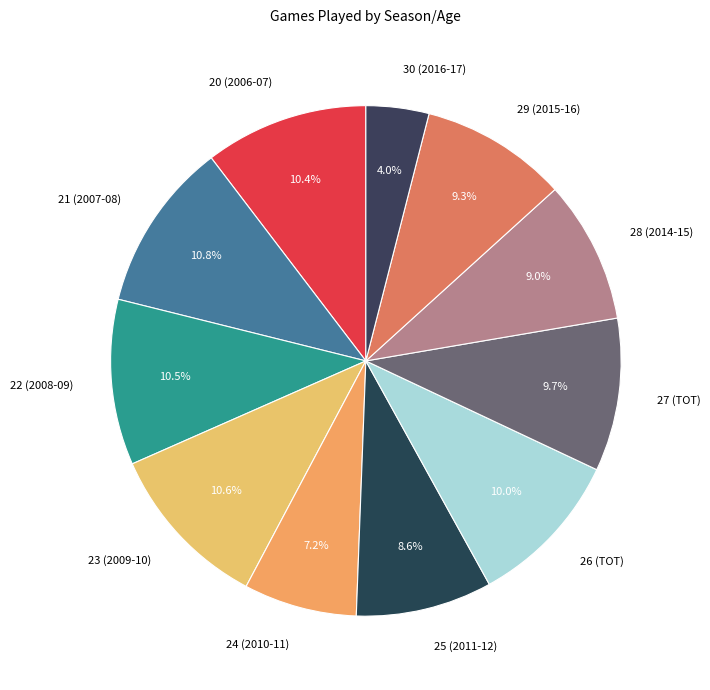

Which slice is the smallest?

30 (2016-17)